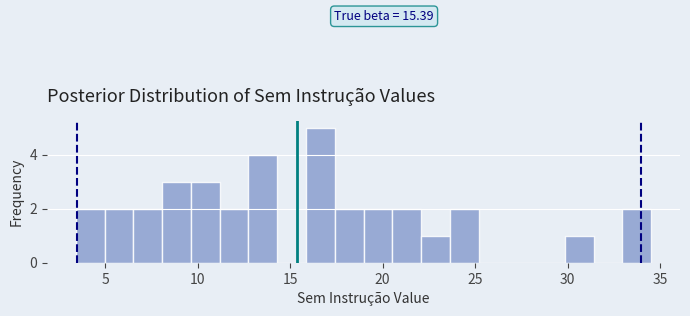

Around what value on the x-axis is the tallest bar? Give the approximate position of its centre, as read against the axis.

16.5